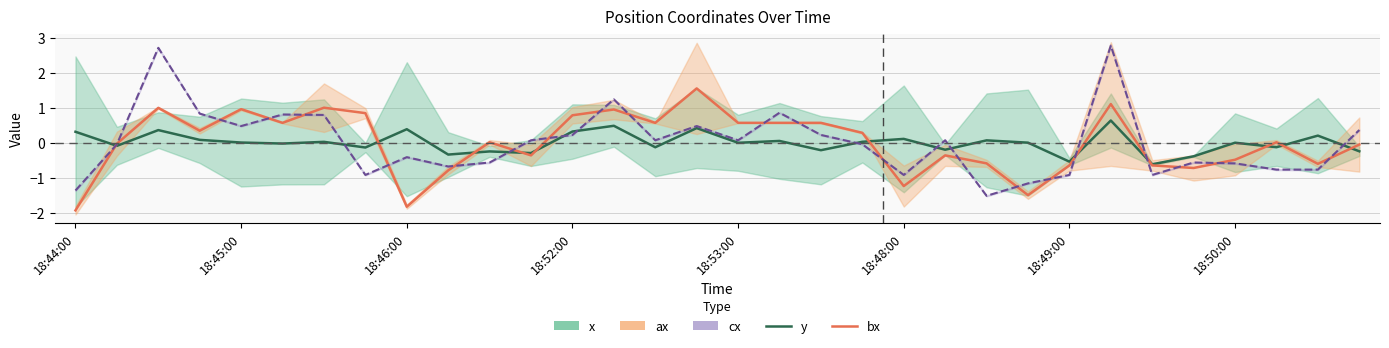

Which category has the highest value in the bx series?

15